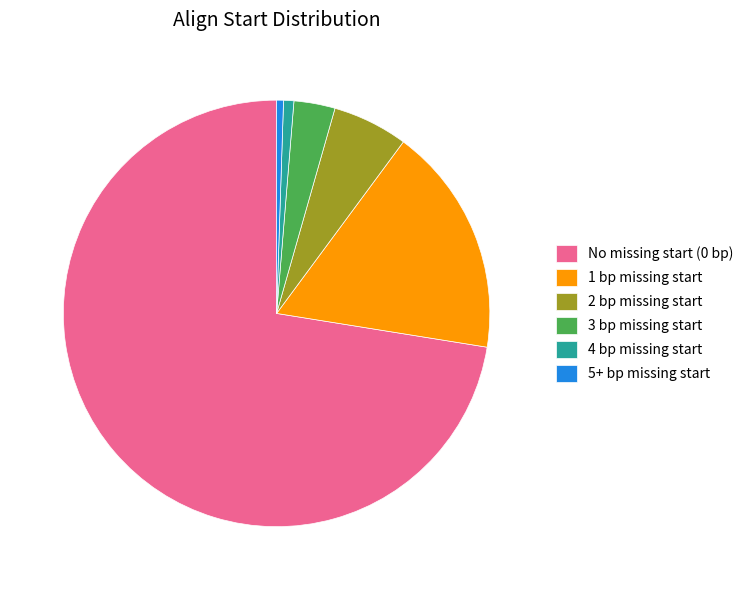

Do 4 bp missing start and 2 bp missing start together represent more than half of the pie?

No